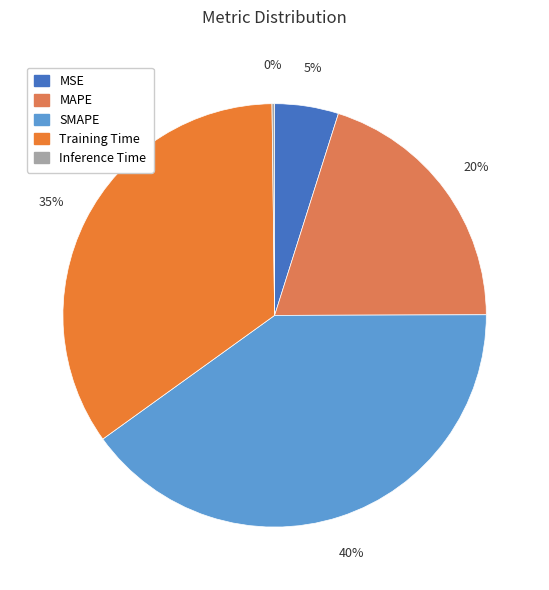

Which category has the biggest portion of the pie?

SMAPE